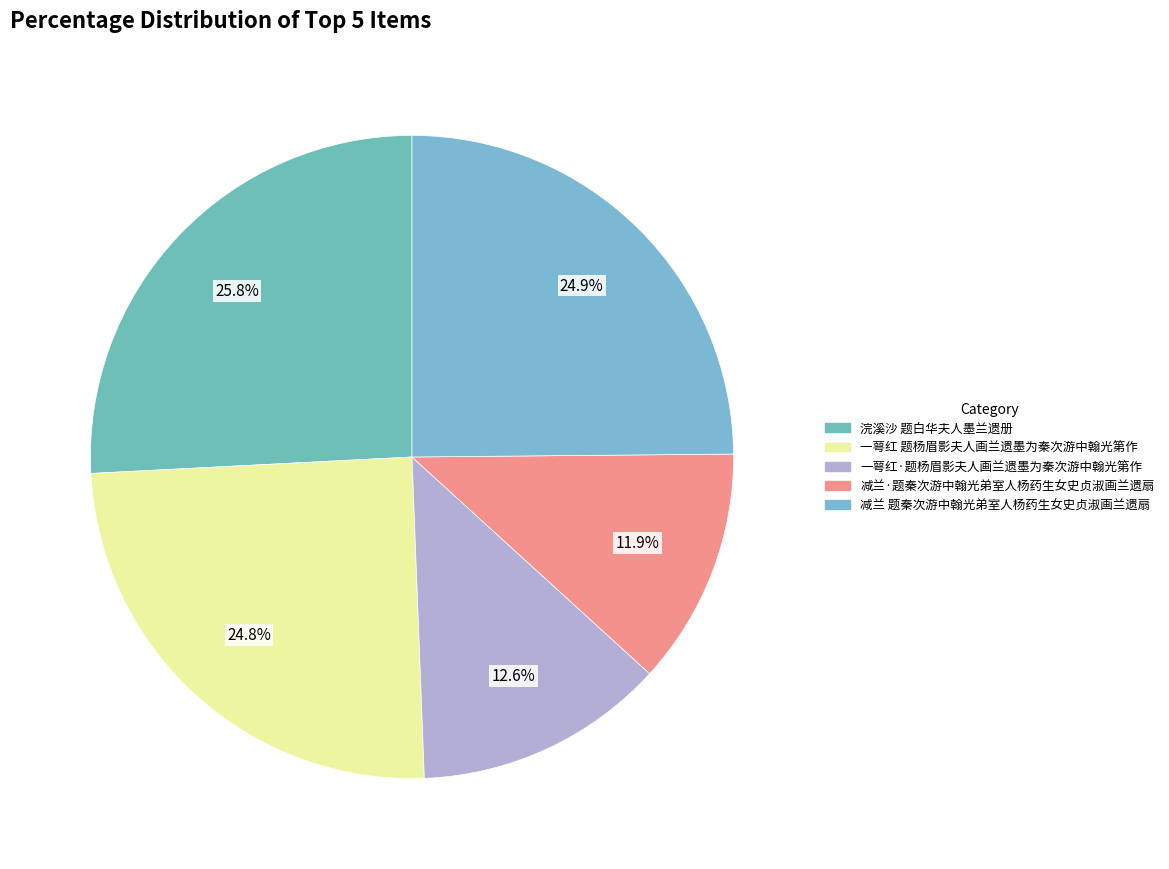

Approximately how many times larger is the value at 减兰·题秦次游中翰光弟室人杨药生女史贞淑画兰遗扇 compared to 浣溪沙 题白华夫人墨兰遗册?

0.5